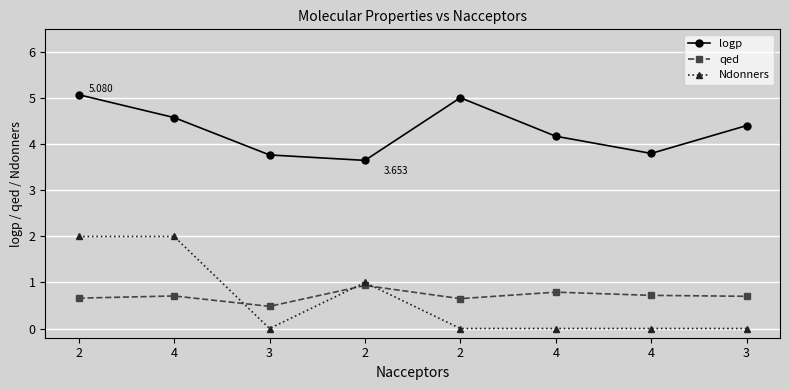

How many data points in logp are less than 4?

3